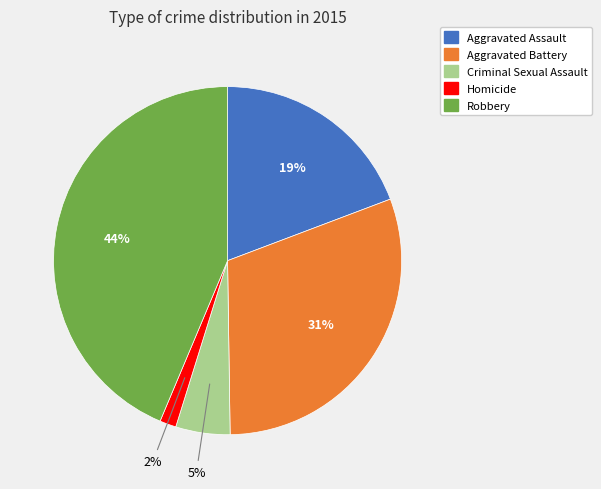

How many segments does this pie chart have?

5